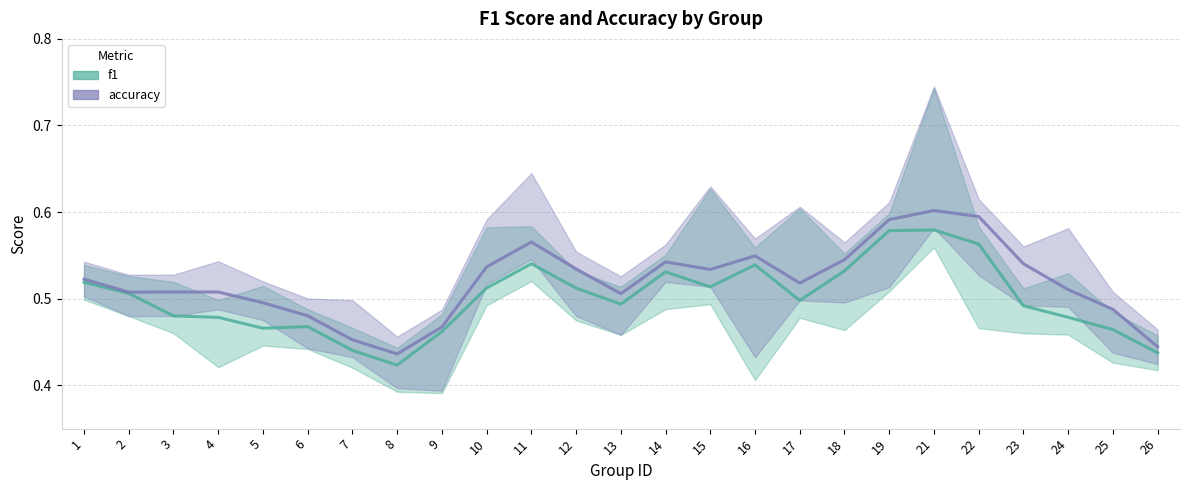

Which series has the largest total across all categories?

accuracy